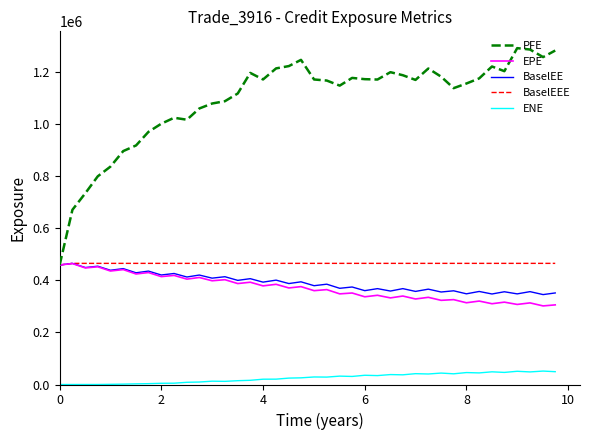

At how many categories does at least one series exceed 216678?

40